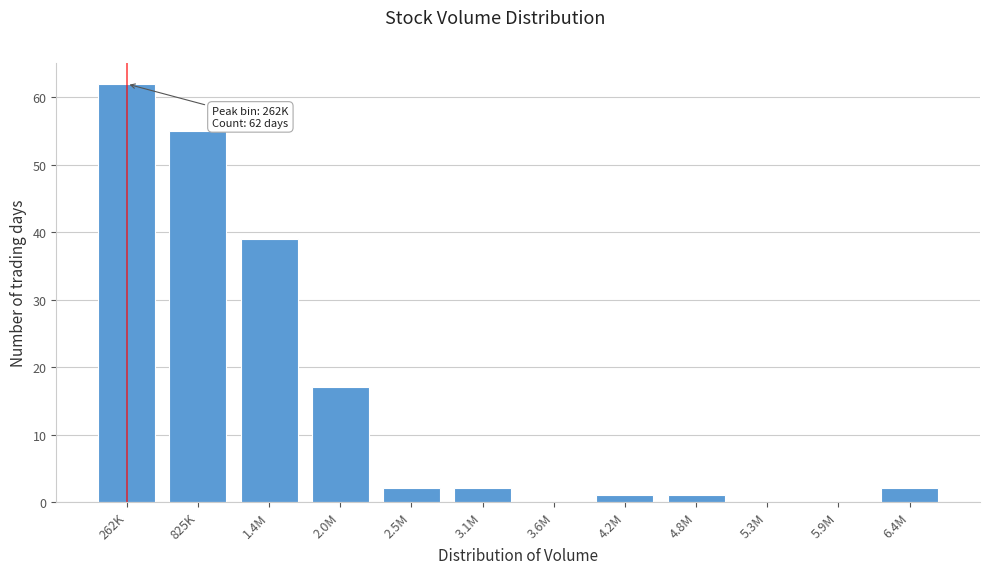

Reading left to right, what are all the values shown in this chart?

262K=62	825K=55	1.4M=39	2.0M=17	2.5M=2	3.1M=2	3.6M=0	4.2M=1	4.8M=1	5.3M=0	5.9M=0	6.4M=2